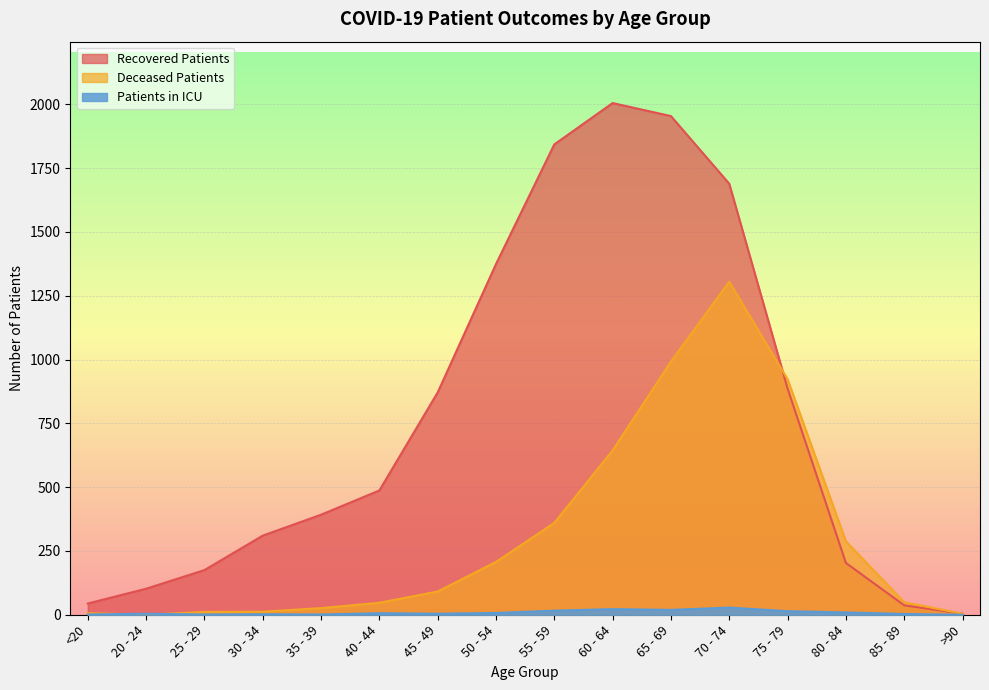

After their last crossing, which series has the higher values: patients_in_icu or deceased_patients?

deceased_patients